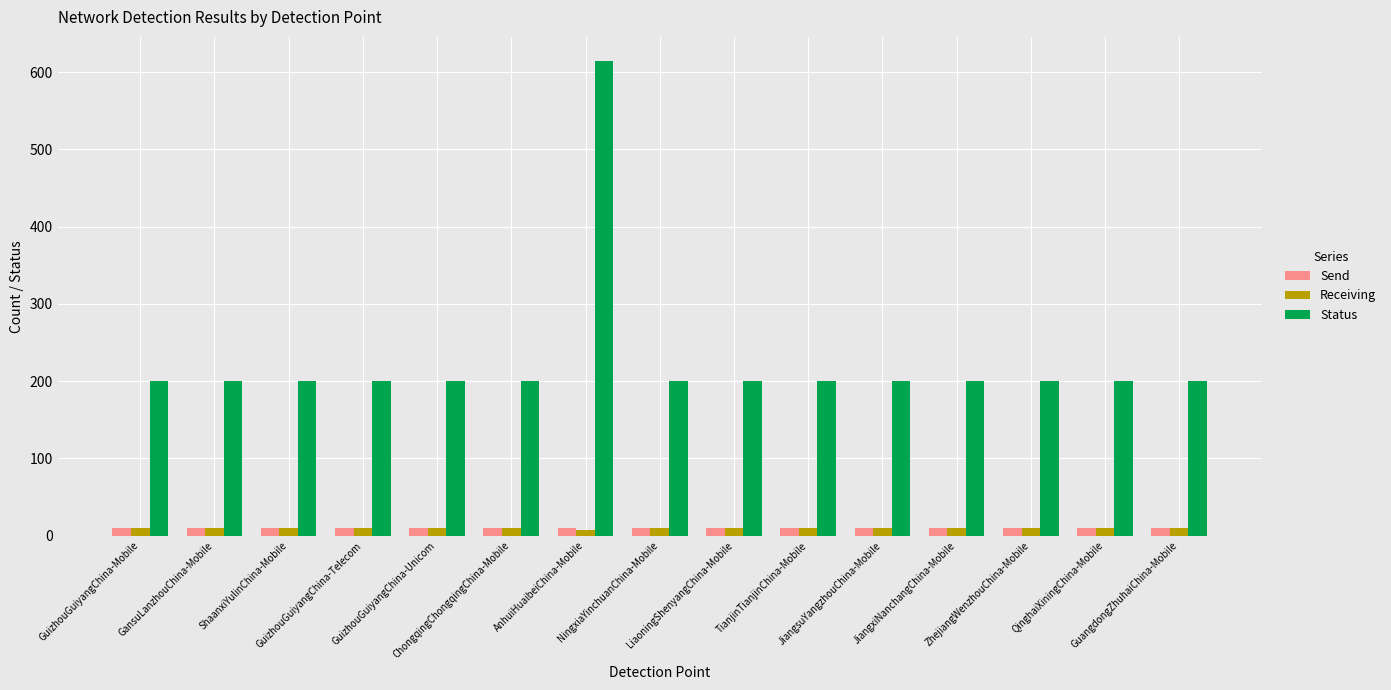

What is the label of the 11th bar from the right?

GuizhouGuiyangChina-Unicom